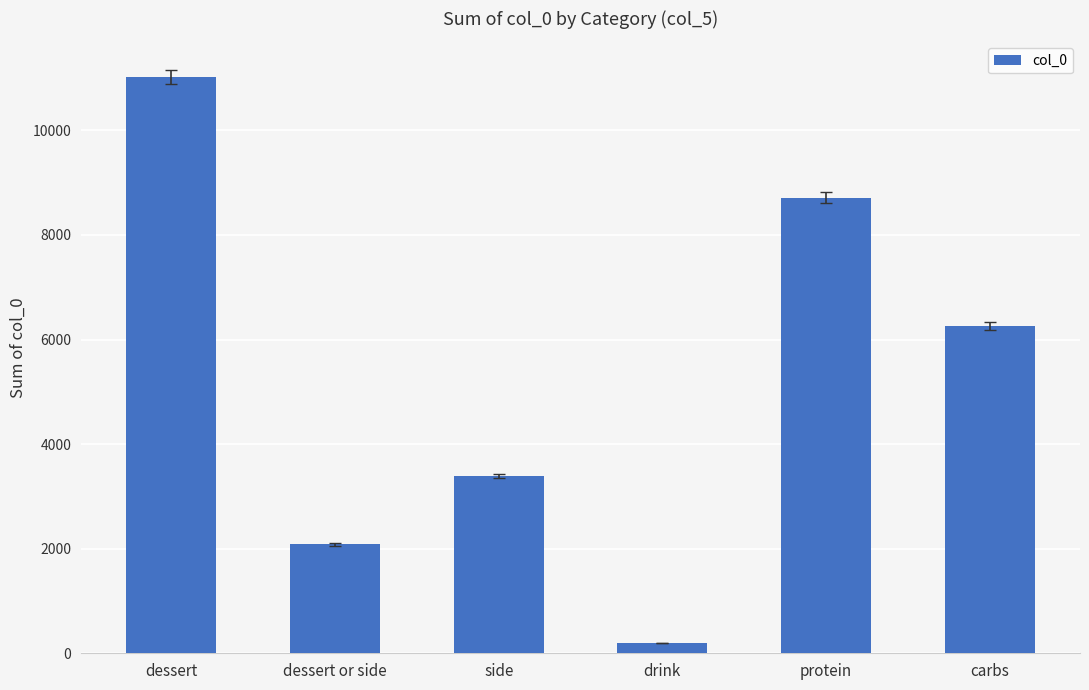

Count the number of categories in the chart.

6